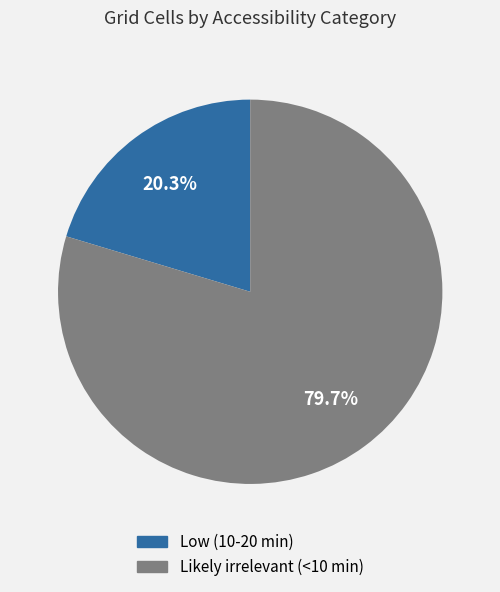

What percentage is NOT represented by Low (10-20 min)?

79.7%